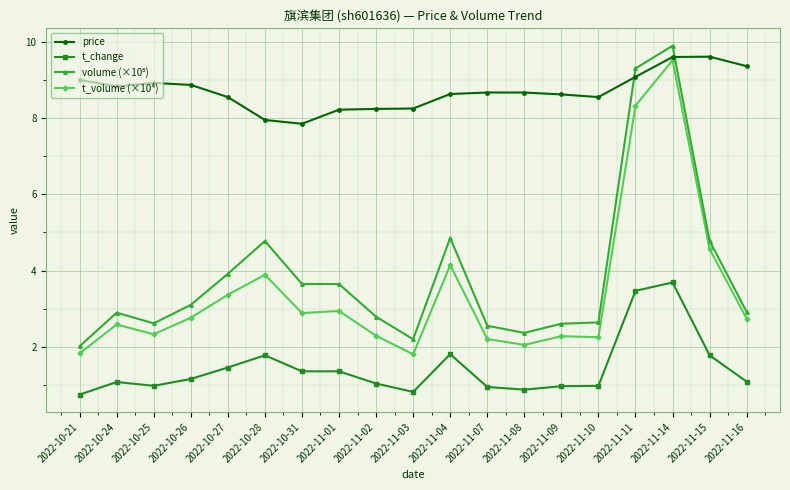

At which label is t_volume (×10⁴) closest to 5?

2022-11-15